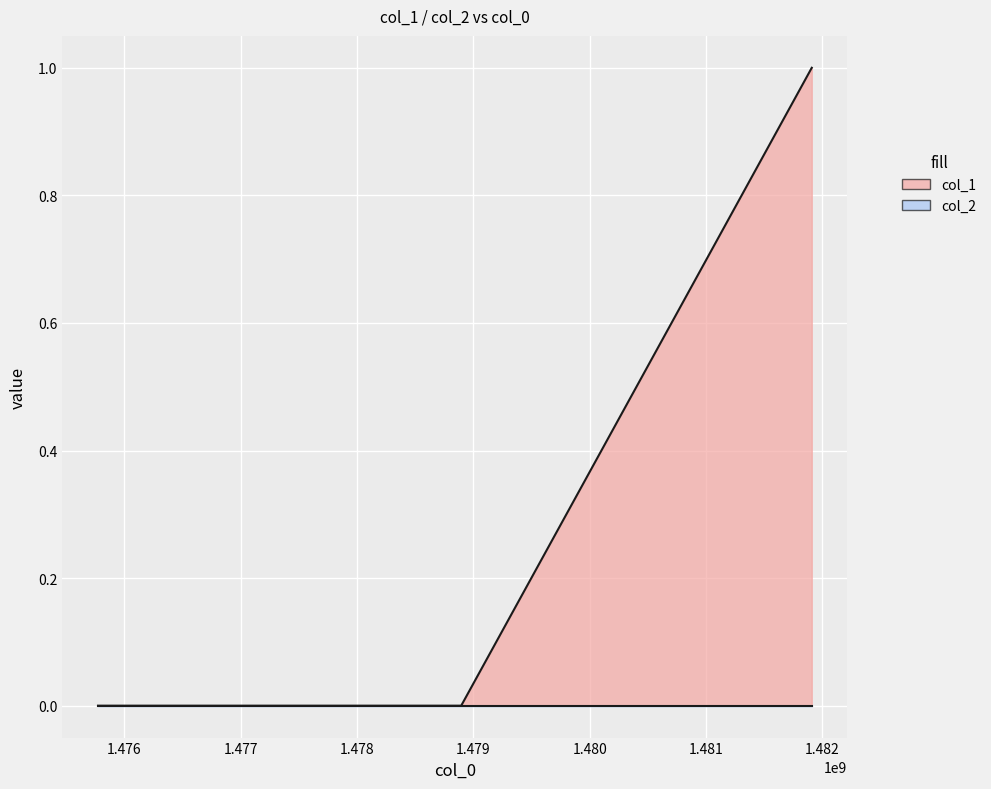

Rank the categories by value from highest to lowest.

1481908609, 1475773592, 1478895299